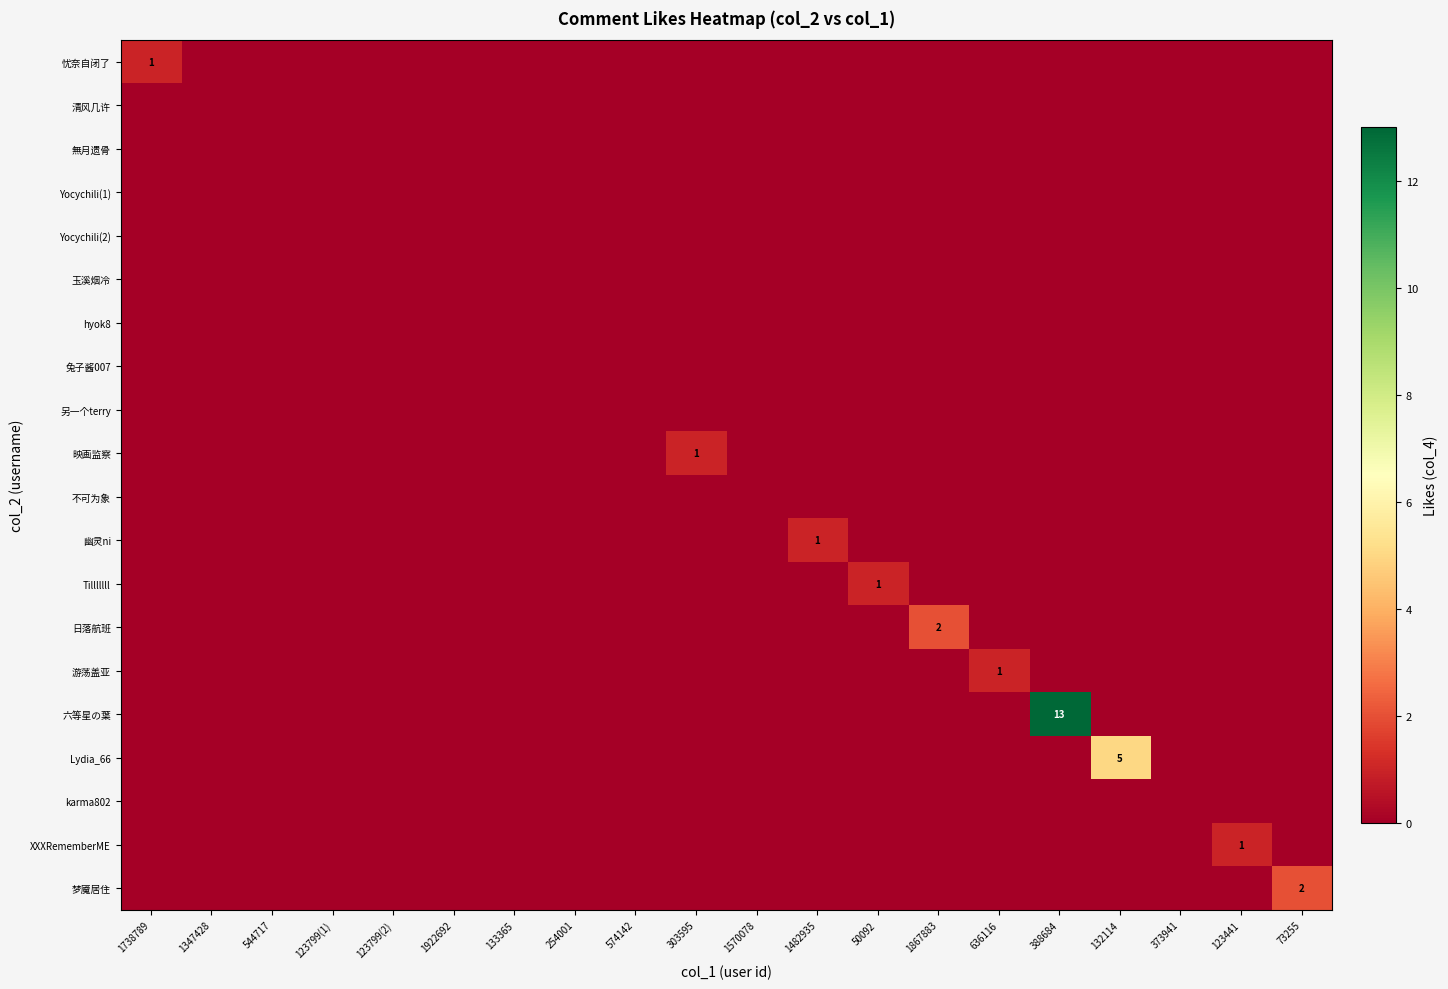

Rank the series at 1867883 from lowest to highest value.

忧奈自闭了, 清风几许, 無月遗骨, Yocychili(1), Yocychili(2), 玉溪烟冷, hyok8, 兔子酱007, 另一个terry, 映画监察, 不可为象, 幽灵ni, Tilllllll, 游荡盖亚, 六等星の葉, Lydia_66, karma802, XXXRememberME, 梦魇居住, 日落航班